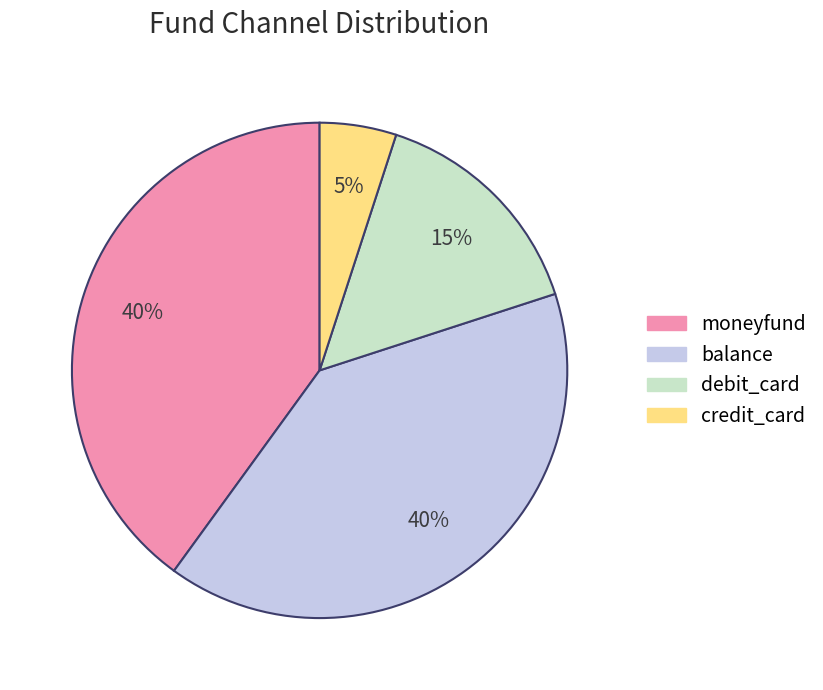

How many slices are in this pie chart?

4